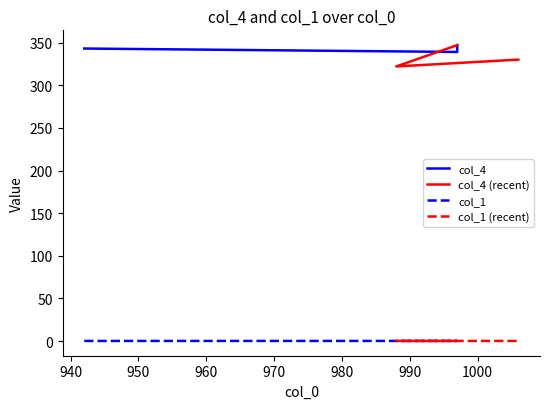

What is the value of the col_4 (recent) point at the 1st from the left?

347.0